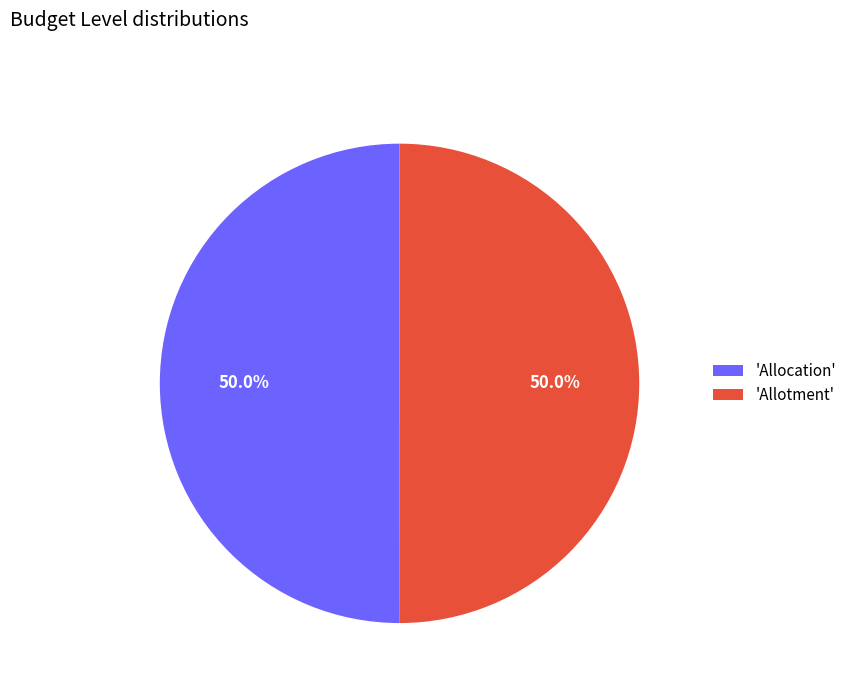

What portion of the pie excludes 'Allotment'?

50.0%